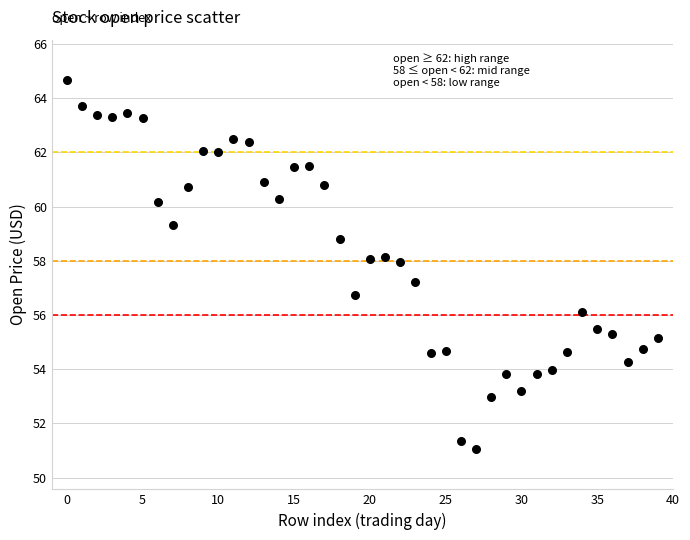

What is the range of Y values (max minus min)?

13.6